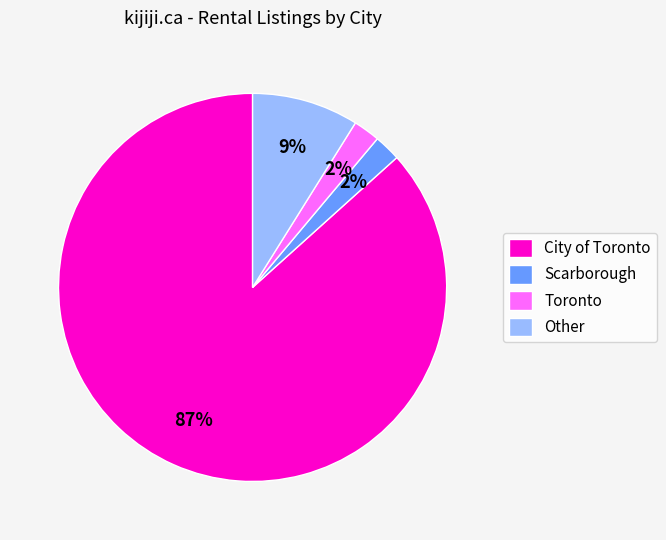

Does any single category account for the majority?

Yes